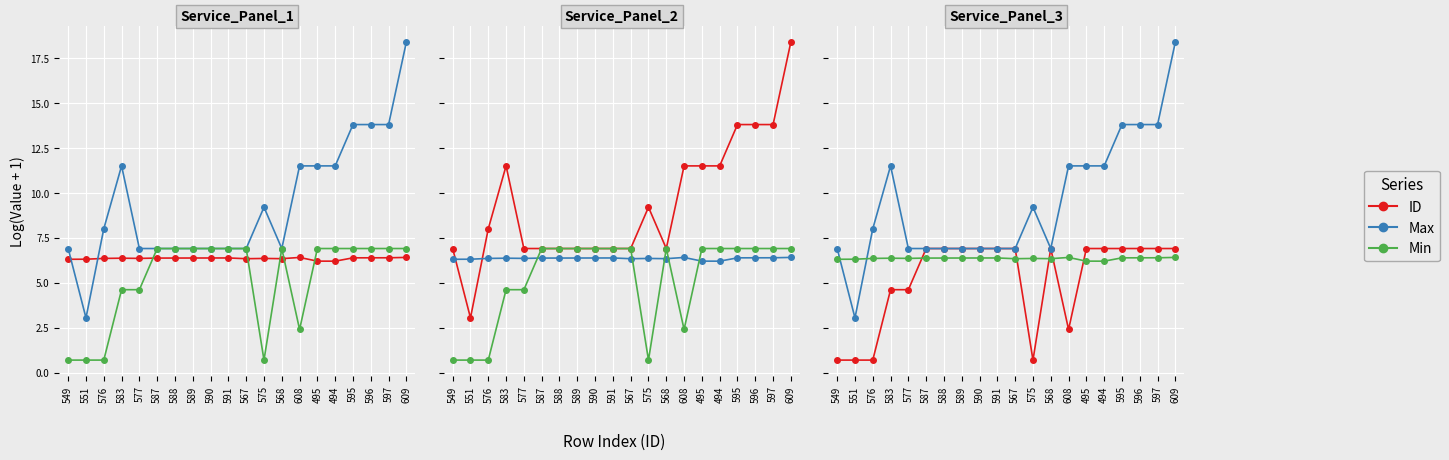

Reading left to right, extract all data points from this chart.

ID: 0.7	0.7	0.7	4.6	4.6	6.9	6.9	6.9	6.9	6.9	6.9	0.7	6.9	2.4	6.9	6.9	6.9	6.9	6.9	6.9
Max: 6.9	3.0	8.0	11.5	6.9	6.9	6.9	6.9	6.9	6.9	6.9	9.2	6.9	11.5	11.5	11.5	13.8	13.8	13.8	18.4
Min: 6.3	6.3	6.4	6.4	6.4	6.4	6.4	6.4	6.4	6.4	6.3	6.4	6.3	6.4	6.2	6.2	6.4	6.4	6.4	6.4